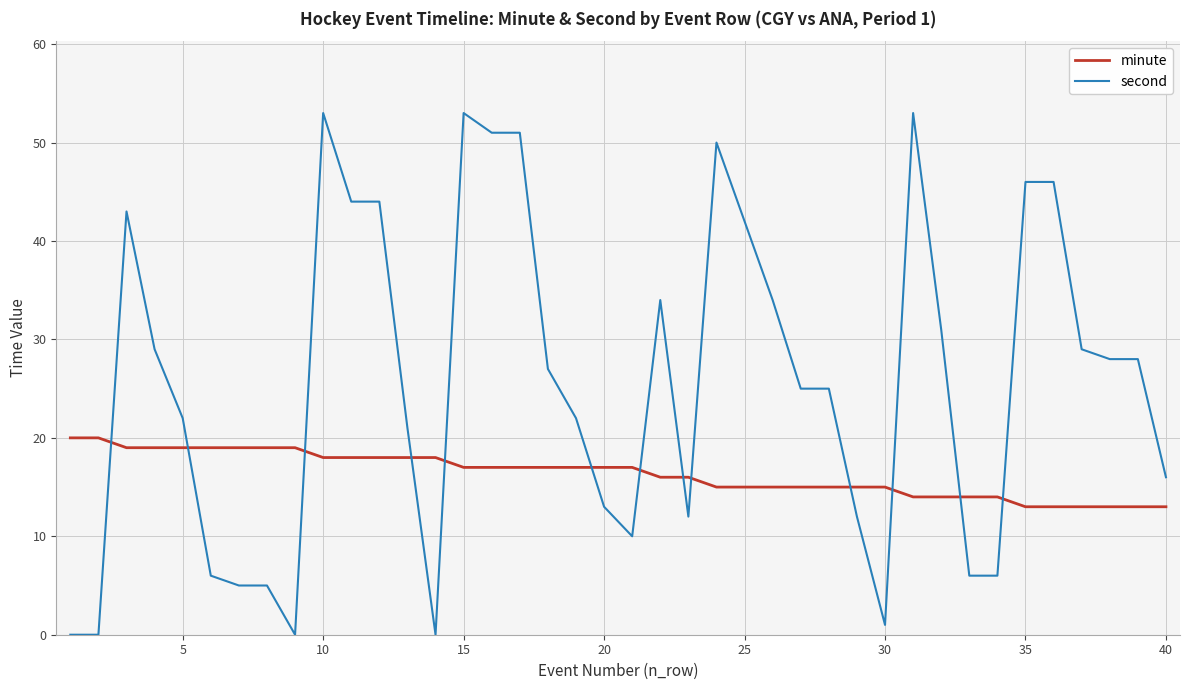

What is the difference between the maximum and second lowest values in the second series?

53